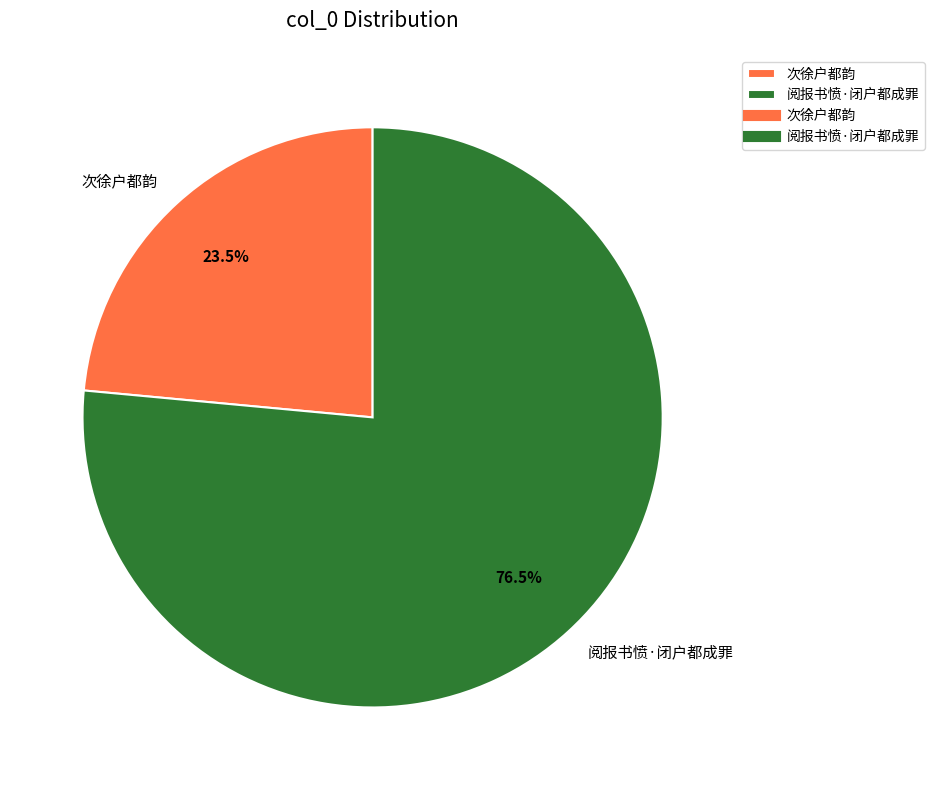

What is the total percentage of 阅报书愤·闭户都成罪 and 次徐户都韵?

100.0%